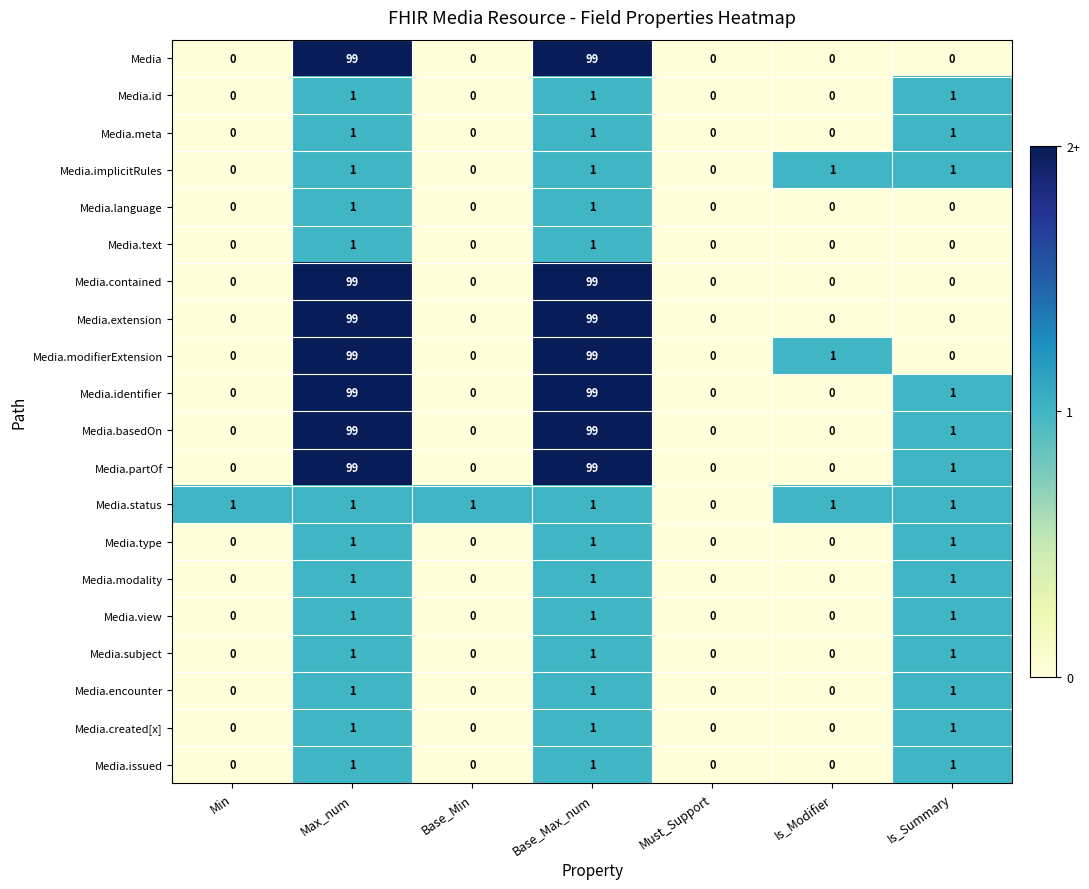

Count the number of data series in this chart.

20